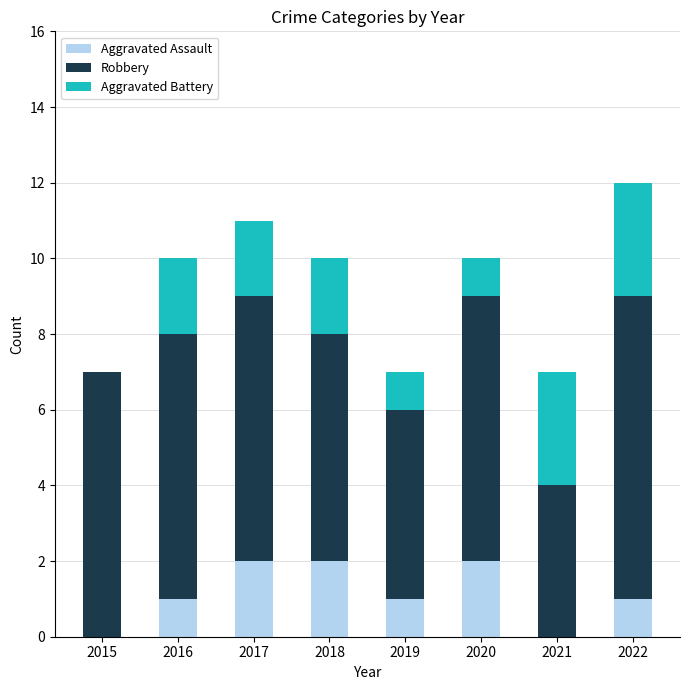

Are the bars horizontal?

No